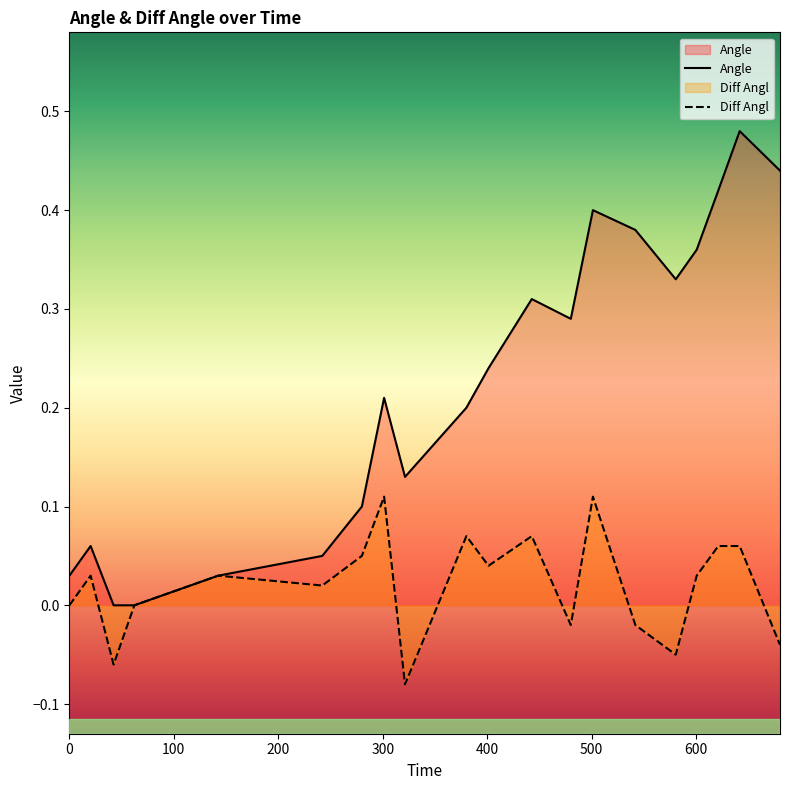

List the series in order of their overall mean, lowest first.

Diff Angl, Angle